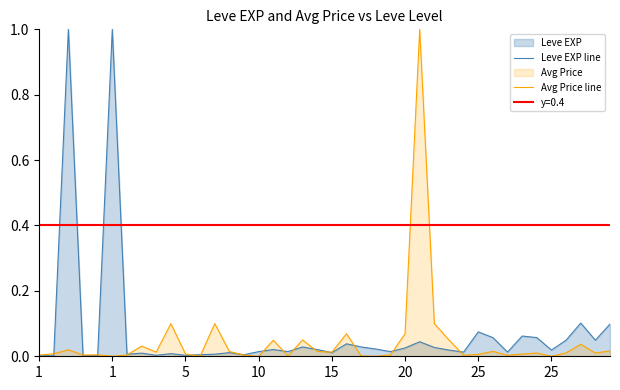

What is the difference between the second highest and second lowest values in the Leve EXP line series?

1.0